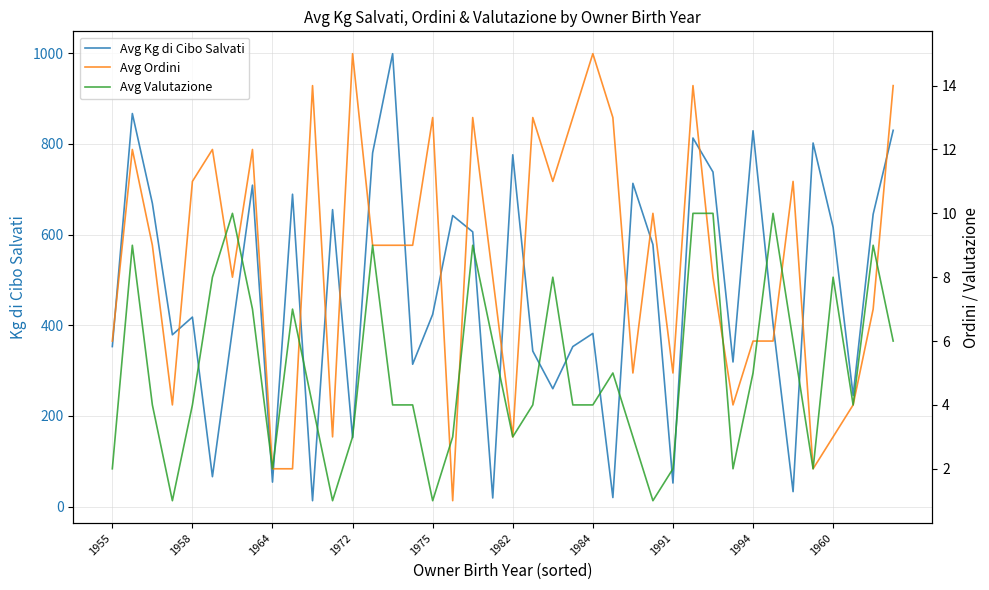

What is the highest value of the Avg Kg di Cibo Salvati series?

999